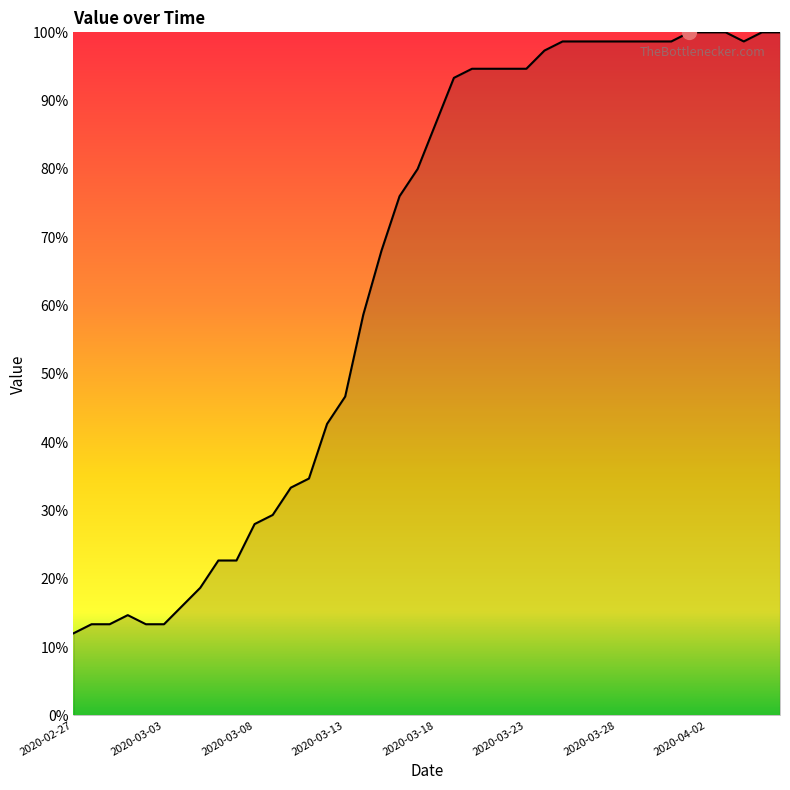

What is the smallest value displayed?

12.0